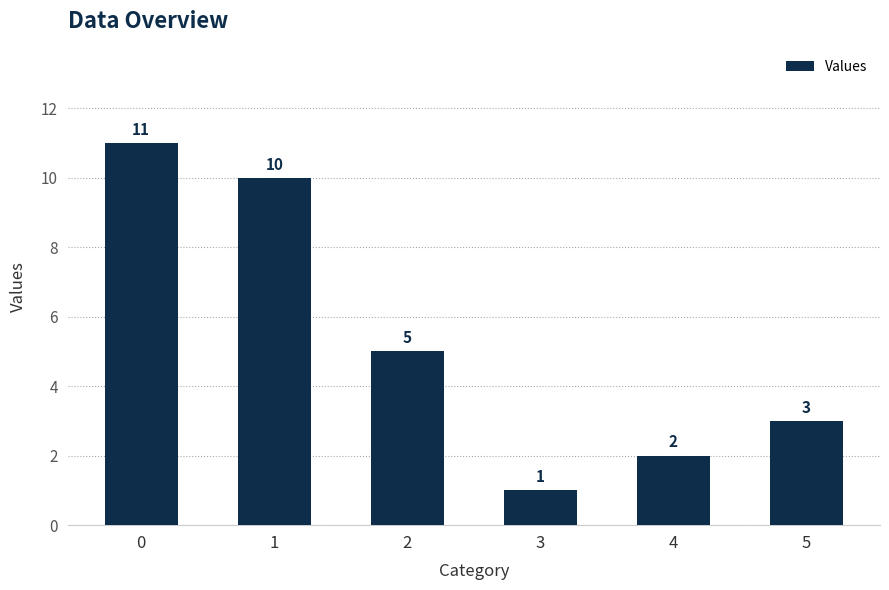

Reading right to left, list all the values displayed in this chart.

5=3	4=2	3=1	2=5	1=10	0=11